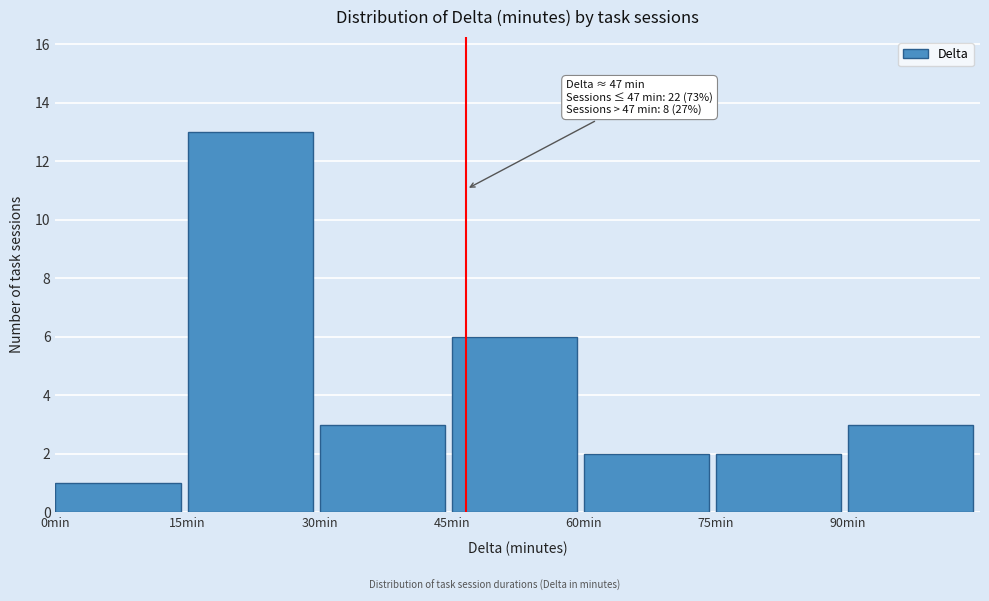

Over which range of the x-axis is the bar tallest?

15 to 30